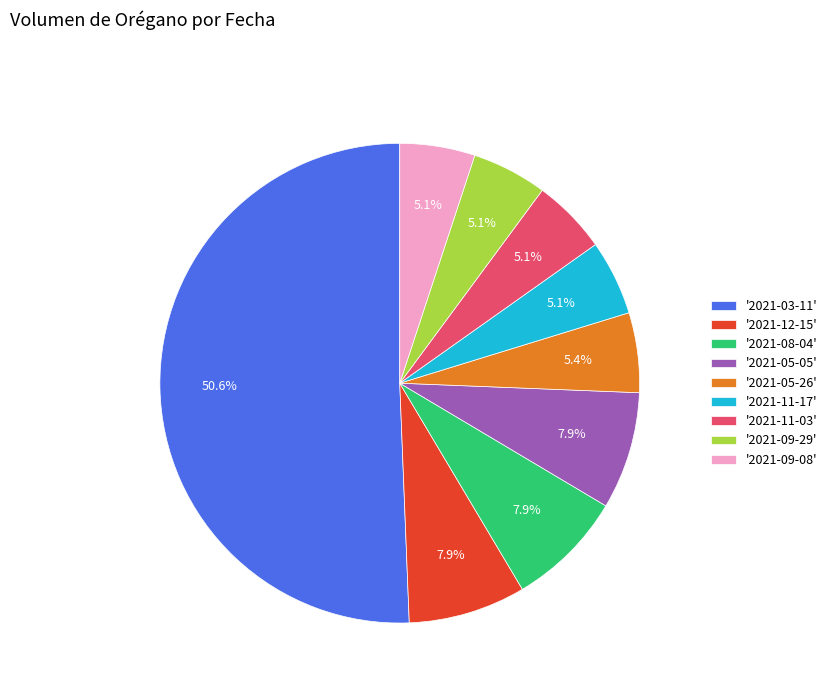

What is the majority slice?

'2021-03-11'